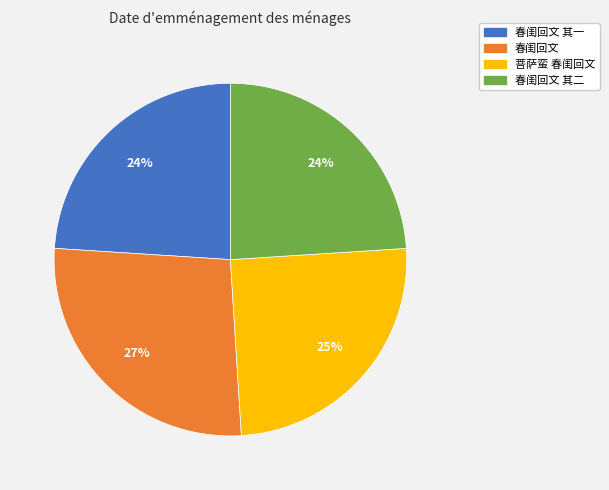

The 春闺回文 其二 slice represents 38% of the pie. True or false?

False